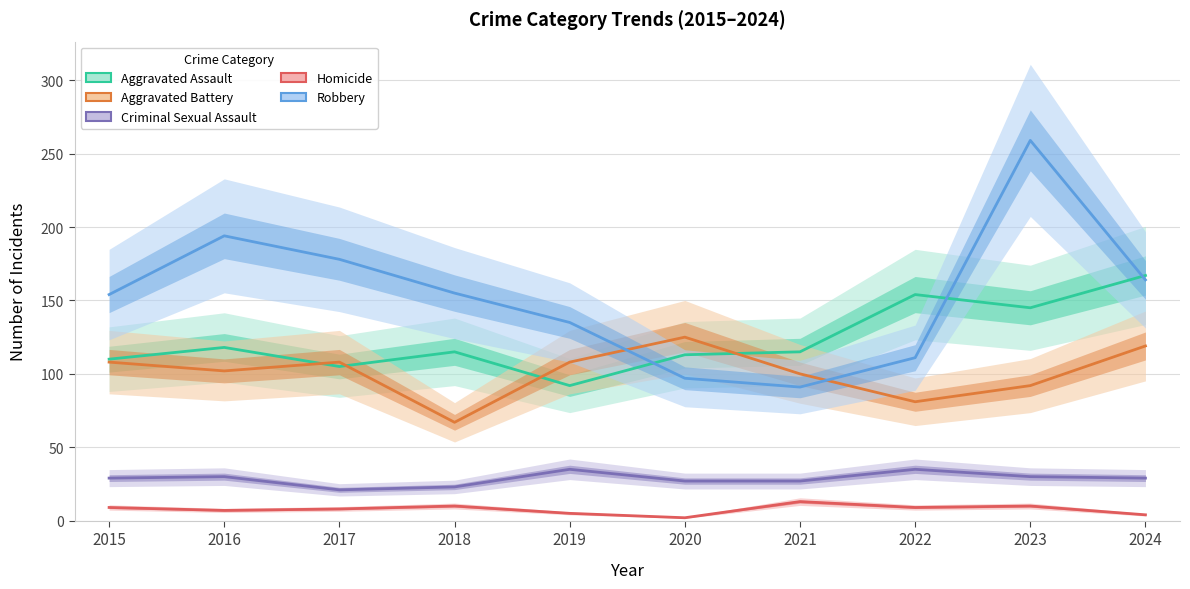

Reading left to right, extract all data points from this chart.

Aggravated Assault: 2015=110	2016=118	2017=105	2018=115	2019=92	2020=113	2021=115	2022=154	2023=145	2024=167
Aggravated Battery: 2015=108	2016=102	2017=108	2018=67	2019=108	2020=125	2021=100	2022=81	2023=92	2024=119
Criminal Sexual Assault: 2015=29	2016=30	2017=21	2018=23	2019=35	2020=27	2021=27	2022=35	2023=30	2024=29
Homicide: 2015=9	2016=7	2017=8	2018=10	2019=5	2020=2	2021=13	2022=9	2023=10	2024=4
Robbery: 2015=154	2016=194	2017=178	2018=155	2019=135	2020=97	2021=91	2022=111	2023=259	2024=164